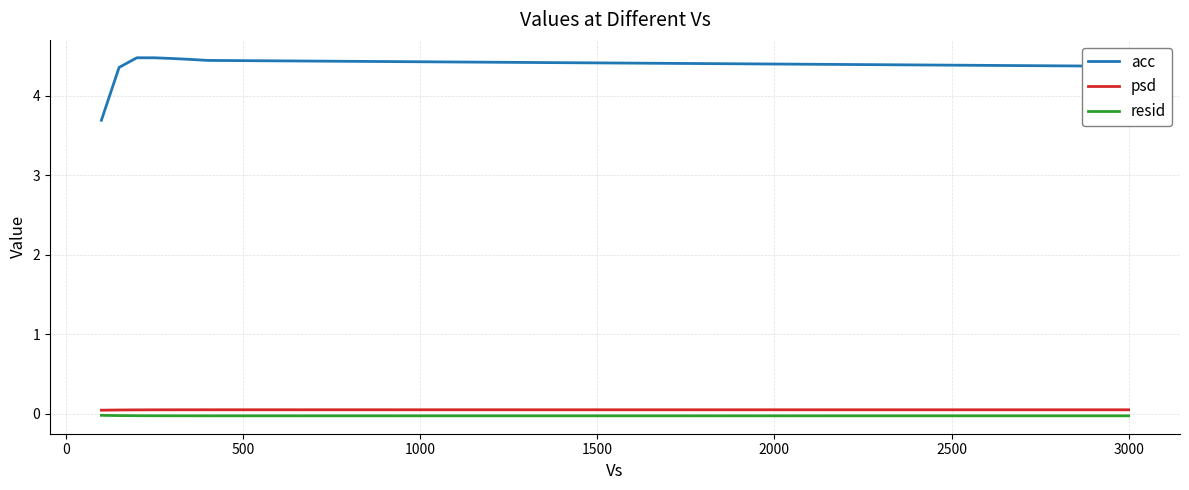

List the series in order of their peak value, lowest first.

resid, psd, acc